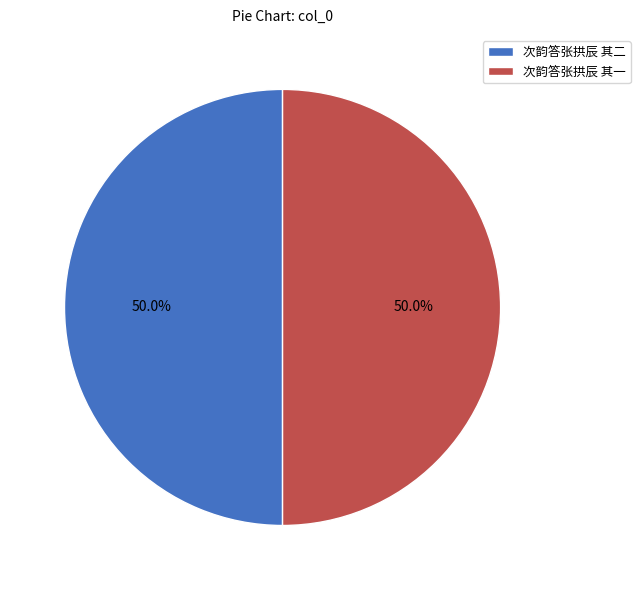

What is the ratio of the value at 次韵答张拱辰 其一 to the value at 次韵答张拱辰 其二?

1.0